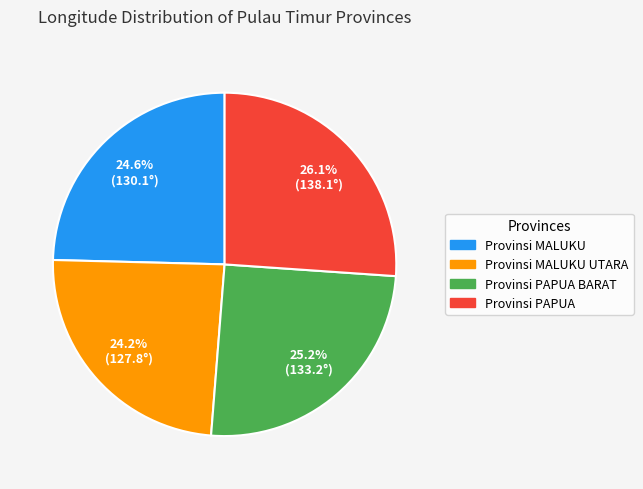

How much of the chart is everything except Provinsi PAPUA?

73.9%